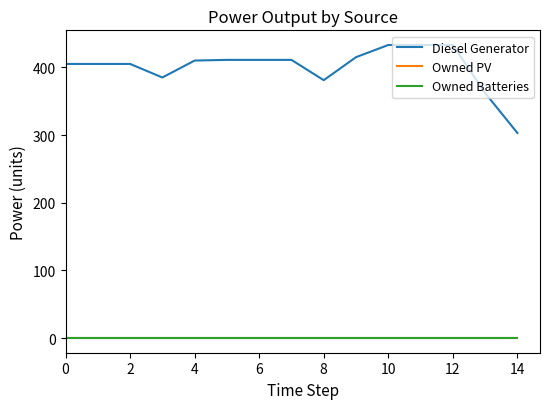

Does the chart have visible grid lines?

No